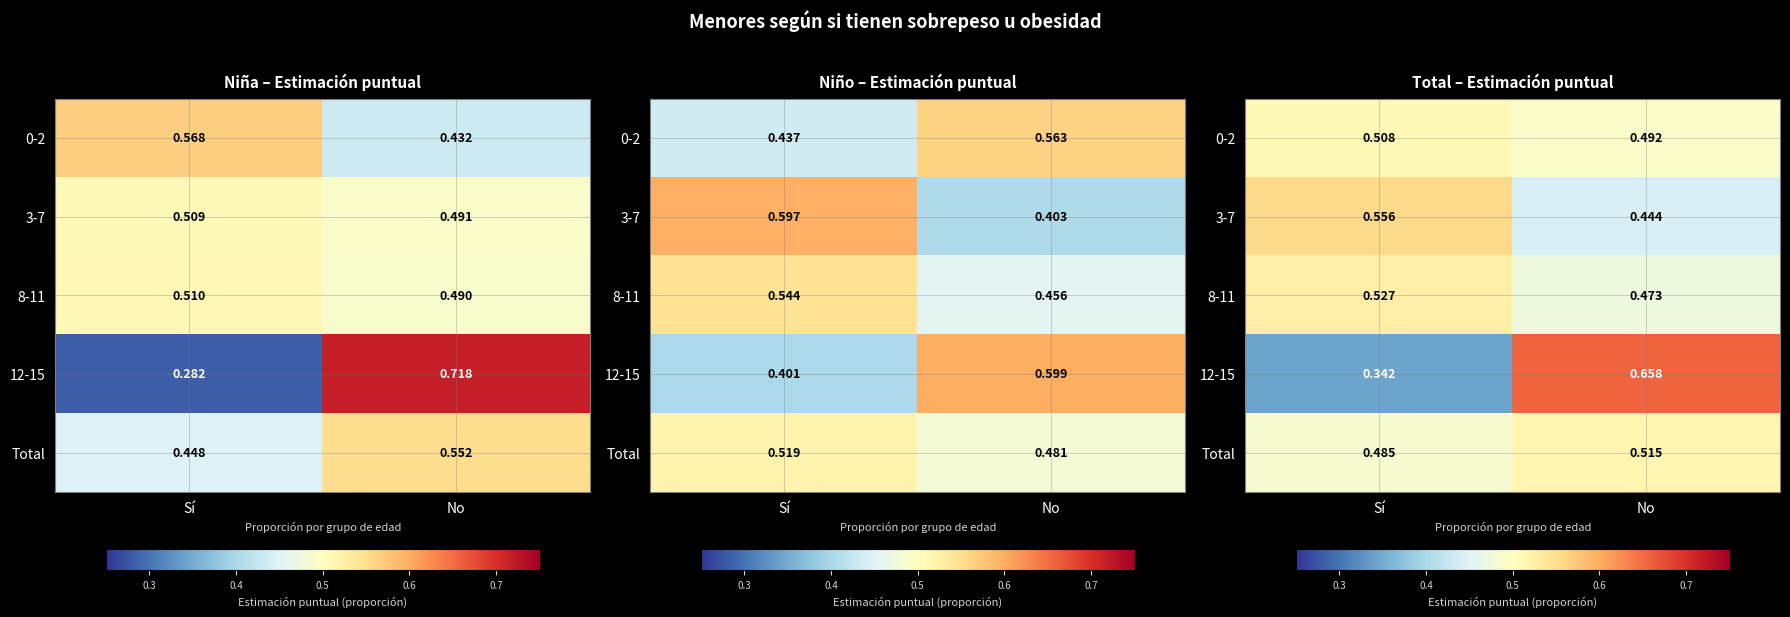

The 0-2 series shows 0.2 at Sí. True or false?

False